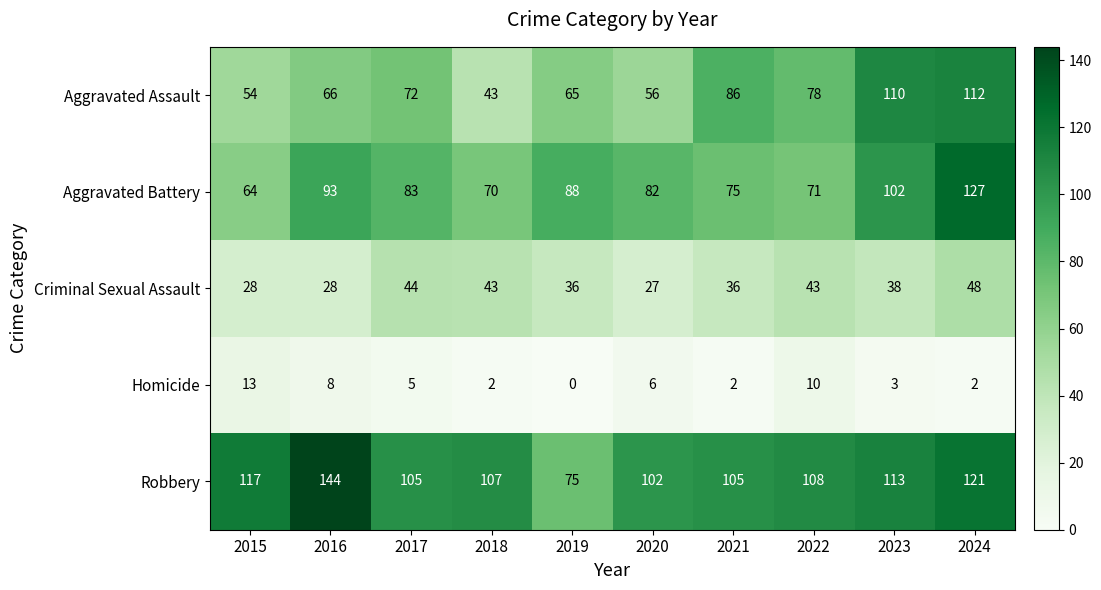

How many values in the Homicide series are below 5?

5